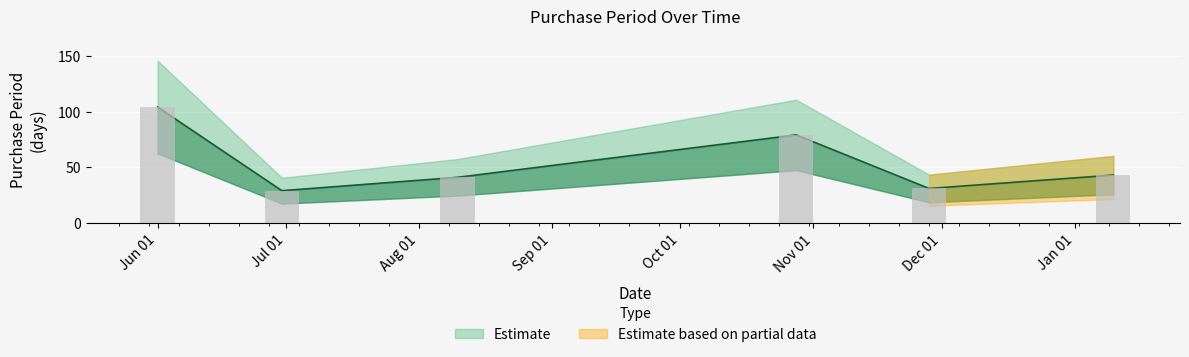

Rank the categories by value from highest to lowest.

2016-06-01, 2016-10-28, 2017-01-10, 2016-08-10, 2016-11-28, 2016-06-30